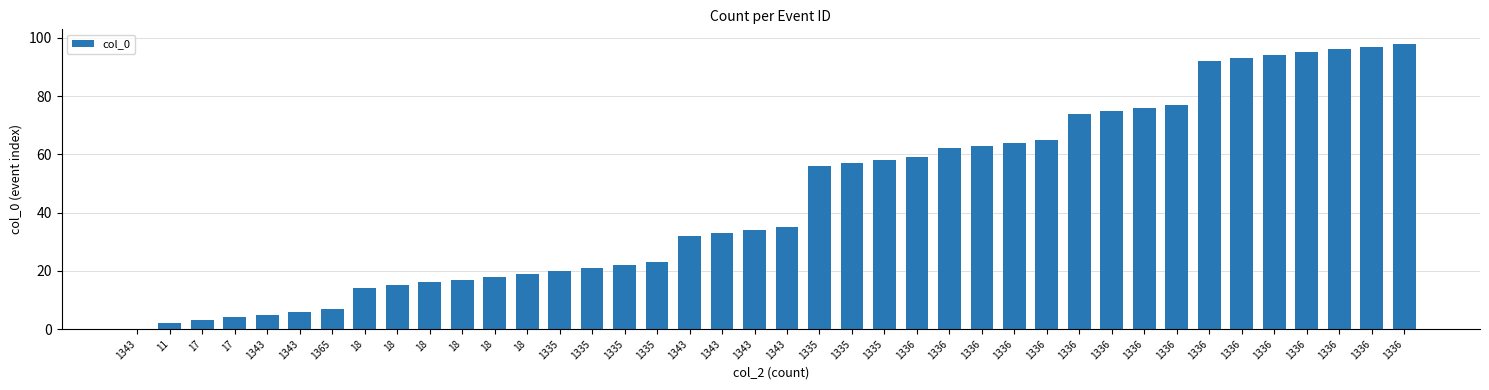

Which has a higher value, 18 or 18?

18